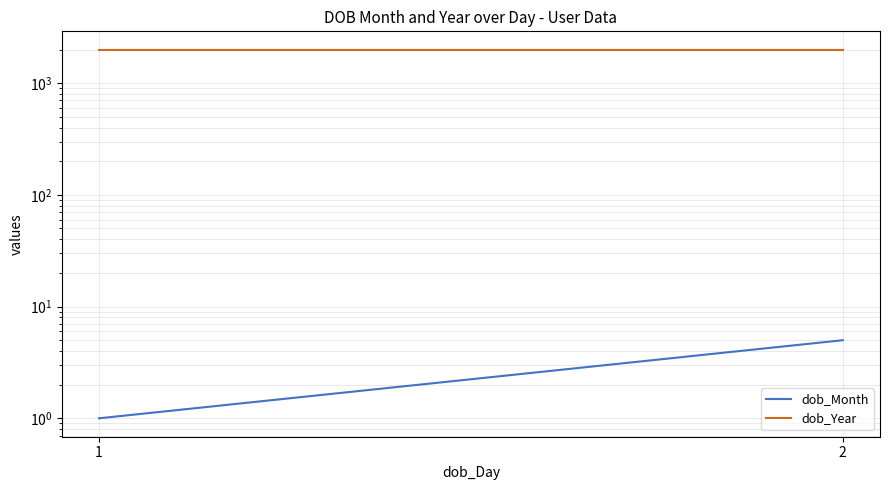

Where is dob_Year nearest to the value 1990?

1